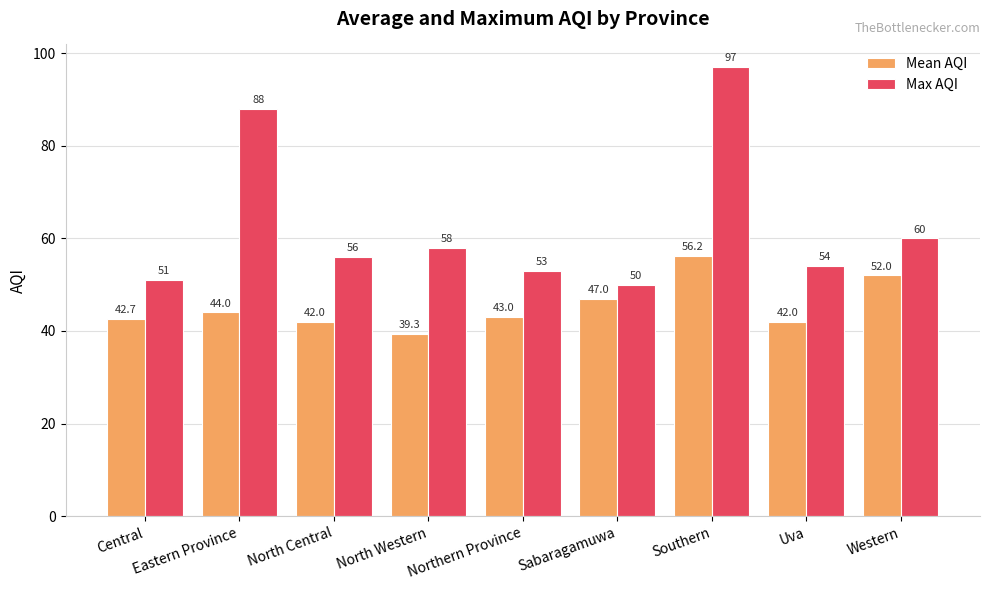

Rank the series at Uva from highest to lowest value.

Max AQI, Mean AQI